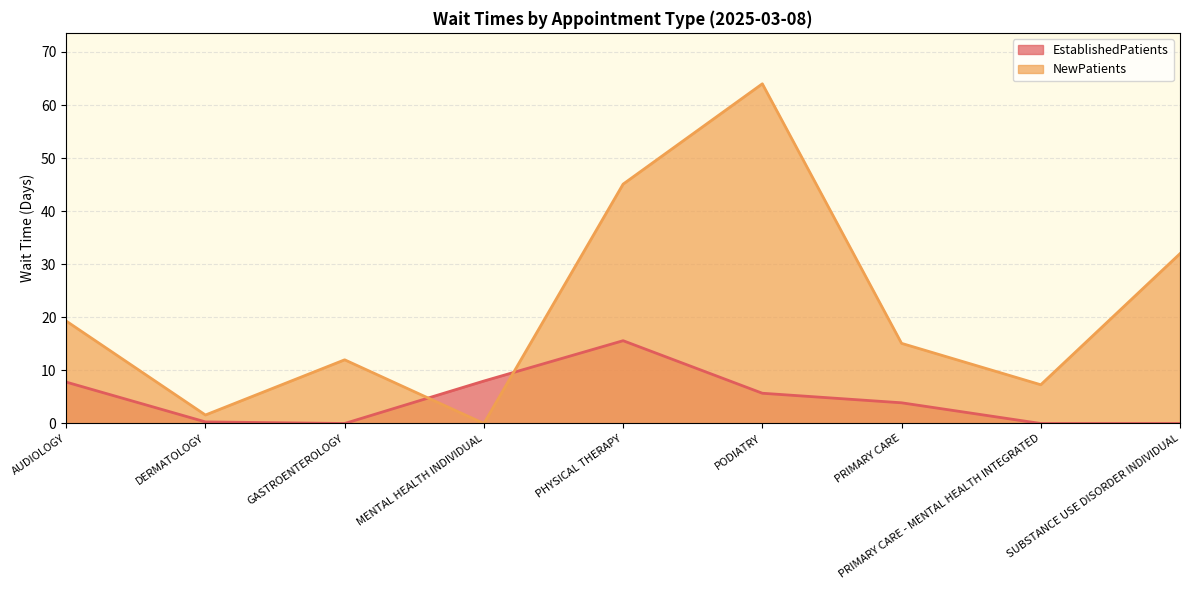

Reading left to right, transcribe all the data shown in this chart.

EstablishedPatients: AUDIOLOGY=7.8	DERMATOLOGY=0.3	GASTROENTEROLOGY=0.0	MENTAL HEALTH INDIVIDUAL=8.0	PHYSICAL THERAPY=15.6	PODIATRY=5.7	PRIMARY CARE=3.9	PRIMARY CARE - MENTAL HEALTH INTEGRATED=0.0	SUBSTANCE USE DISORDER INDIVIDUAL=0.0
NewPatients: AUDIOLOGY=19.3	DERMATOLOGY=1.6	GASTROENTEROLOGY=12.0	MENTAL HEALTH INDIVIDUAL=0.0	PHYSICAL THERAPY=45.1	PODIATRY=64.0	PRIMARY CARE=15.1	PRIMARY CARE - MENTAL HEALTH INTEGRATED=7.3	SUBSTANCE USE DISORDER INDIVIDUAL=32.0